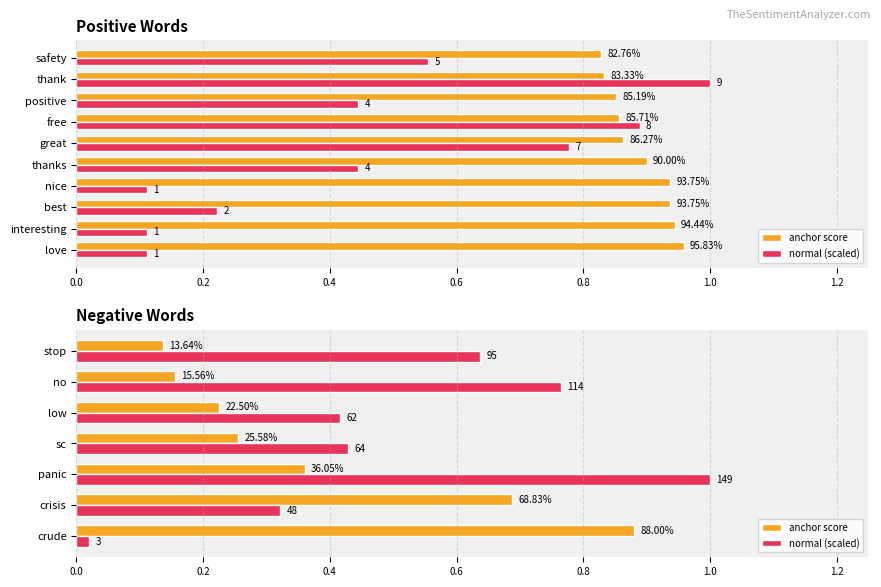

What is the difference between the maximum and minimum values in the normal (scaled) series?

1.0